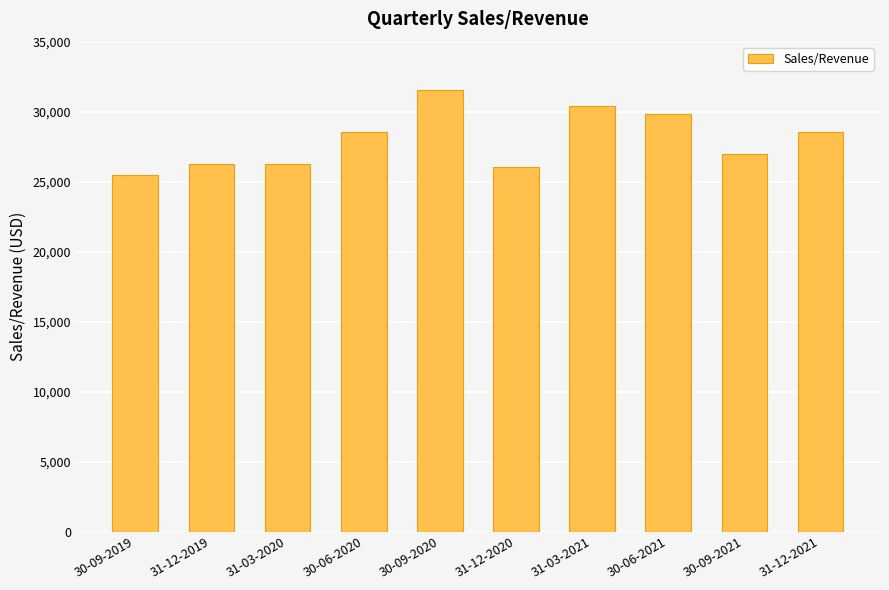

Read the value at 30-06-2021.

29809